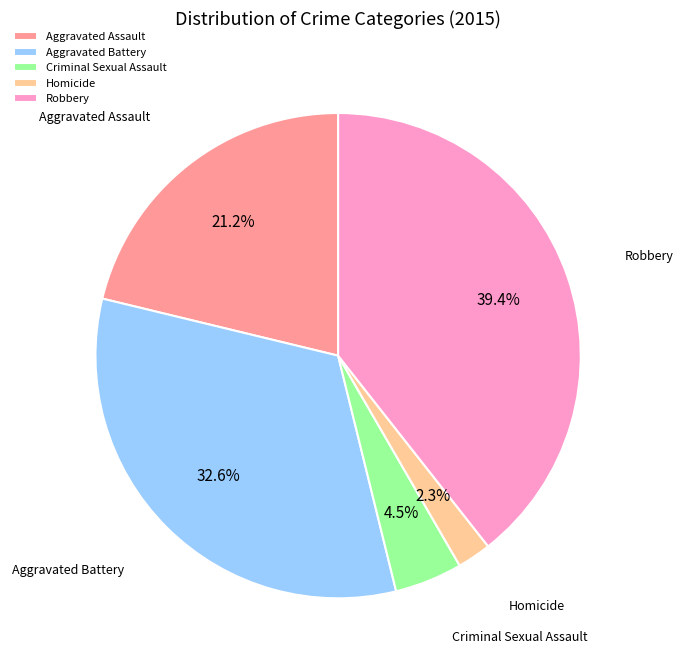

Combined, do Robbery and Aggravated Assault account for over 50%?

Yes